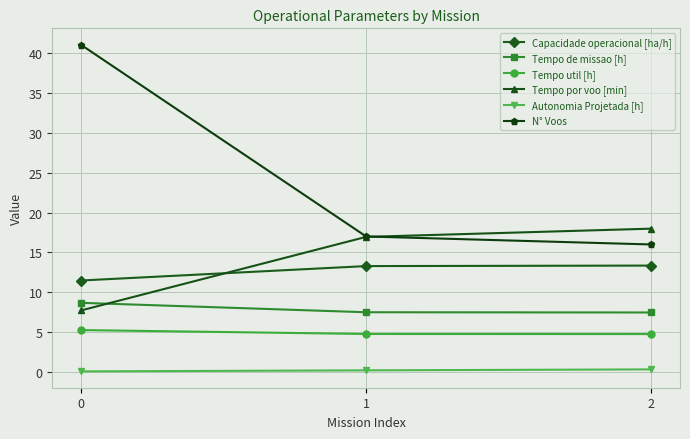

Rank the series at 2 from highest to lowest value.

Tempo por voo [min], N° Voos, Capacidade operacional [ha/h], Tempo de missao [h], Tempo util [h], Autonomia Projetada [h]